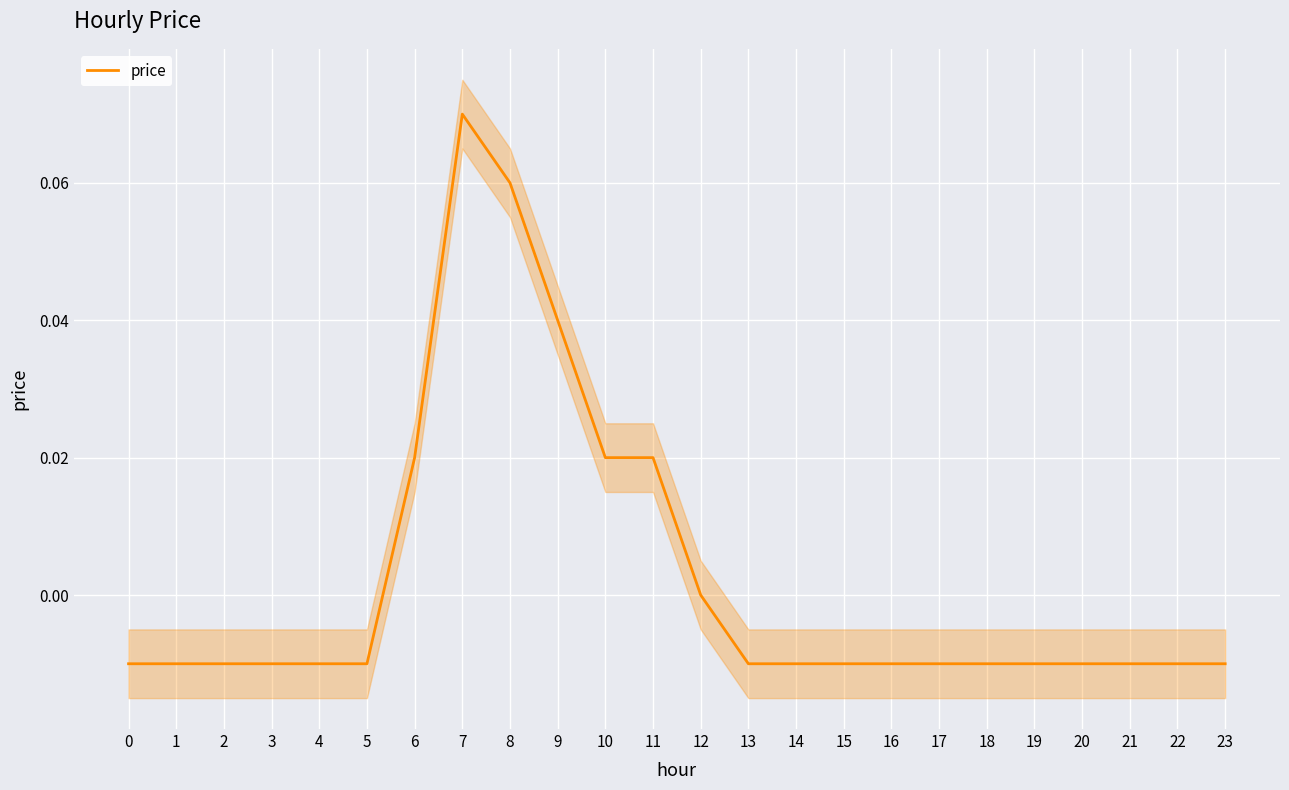

Reading left to right, what are all the values shown in this chart?

-0.0	-0.0	-0.0	-0.0	-0.0	-0.0	0.0	0.1	0.1	0.0	0.0	0.0	0.0	-0.0	-0.0	-0.0	-0.0	-0.0	-0.0	-0.0	-0.0	-0.0	-0.0	-0.0